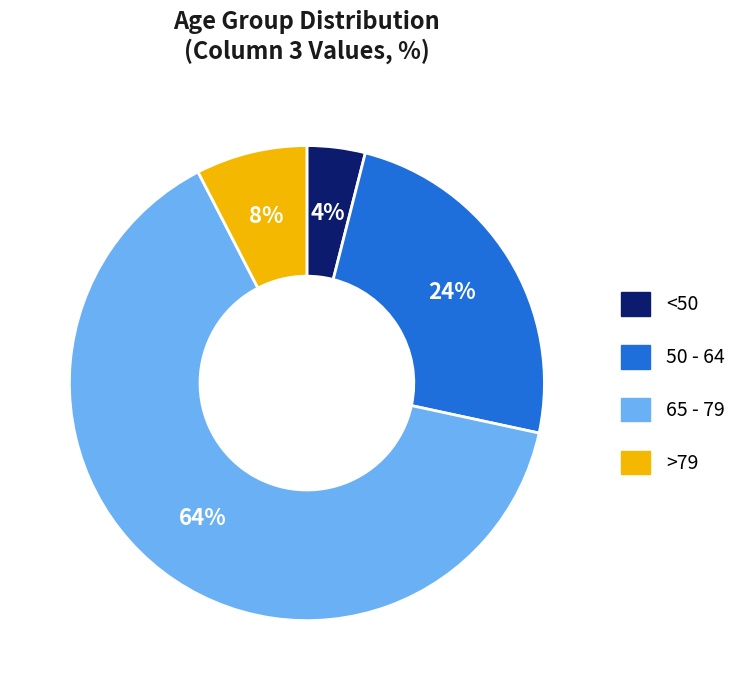

To the nearest percent, what is the average slice percentage?

25%